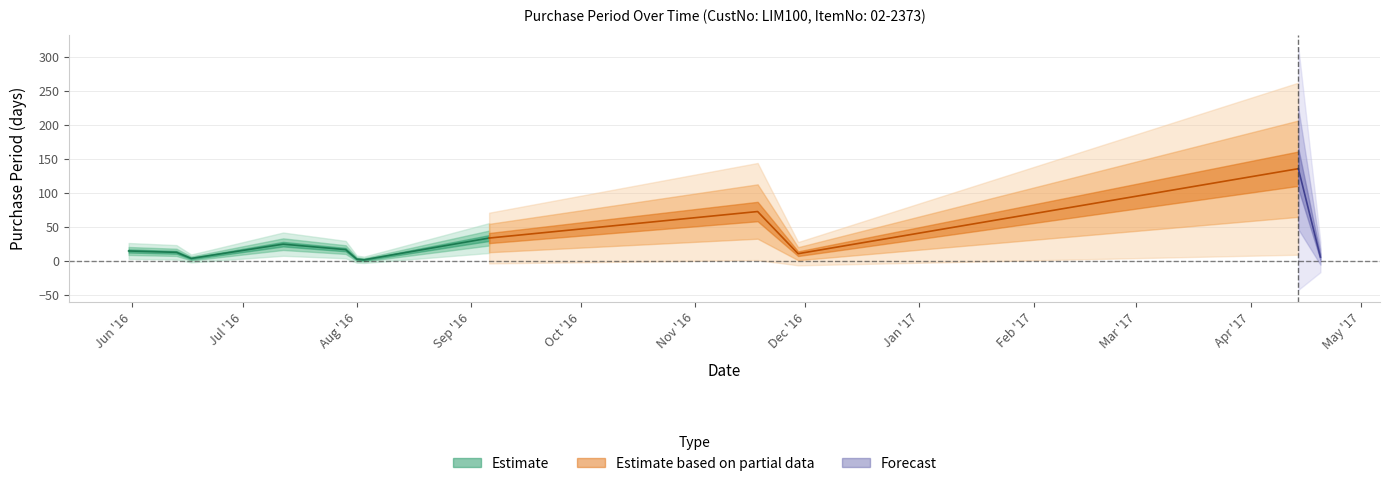

What position from the right is 2017-04-14?

2